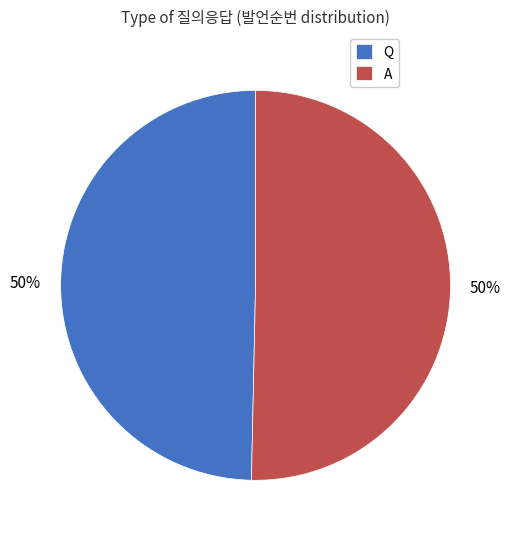

To the nearest percent, what is the average slice percentage?

50%